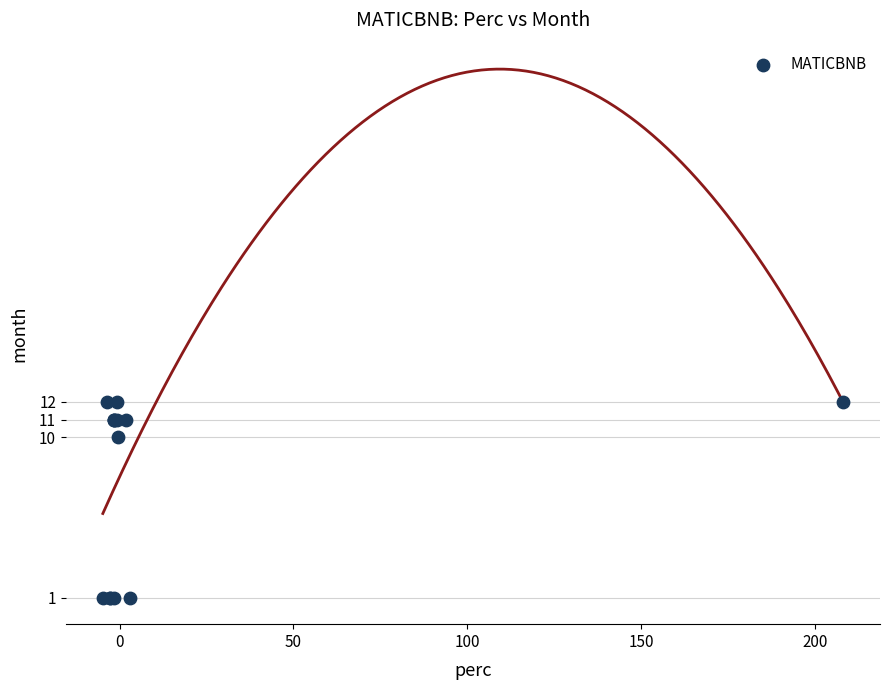

What Y value in the scatter plot is closest to 6?

10